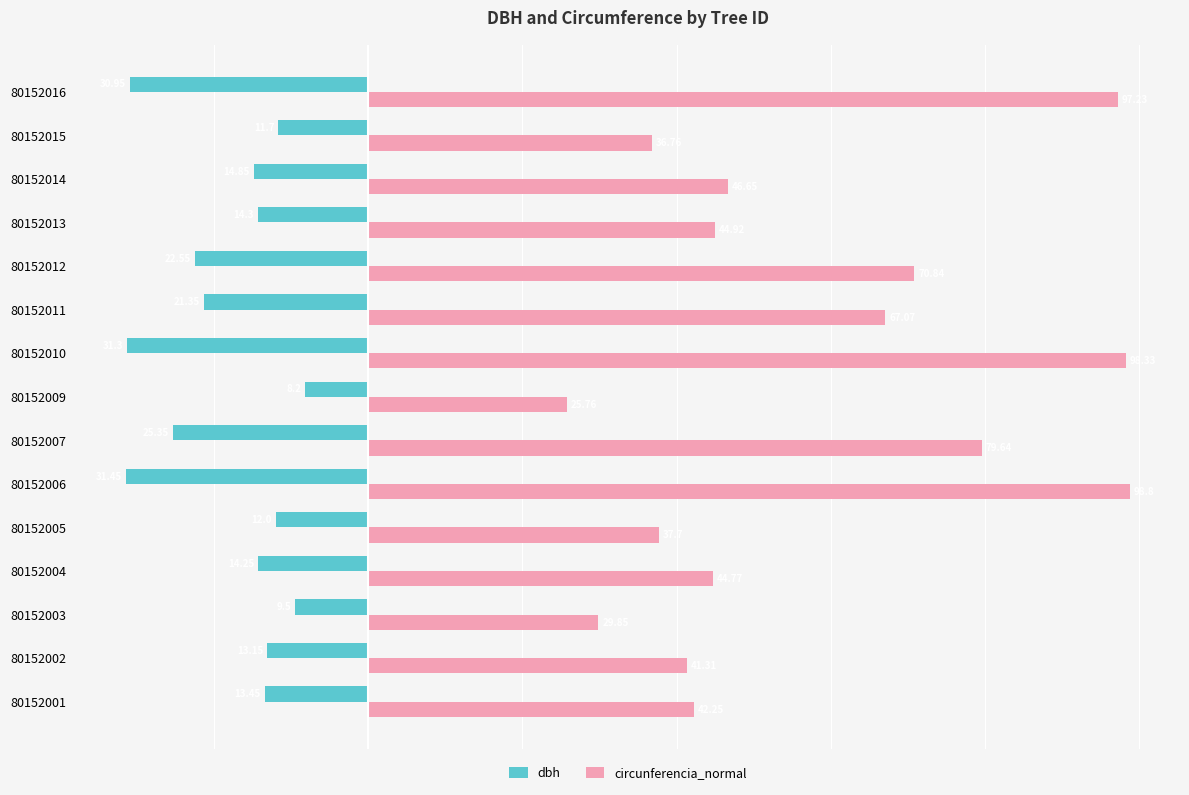

Between 80152003 and 80152005, which series saw the biggest shift?

circunferencia_normal